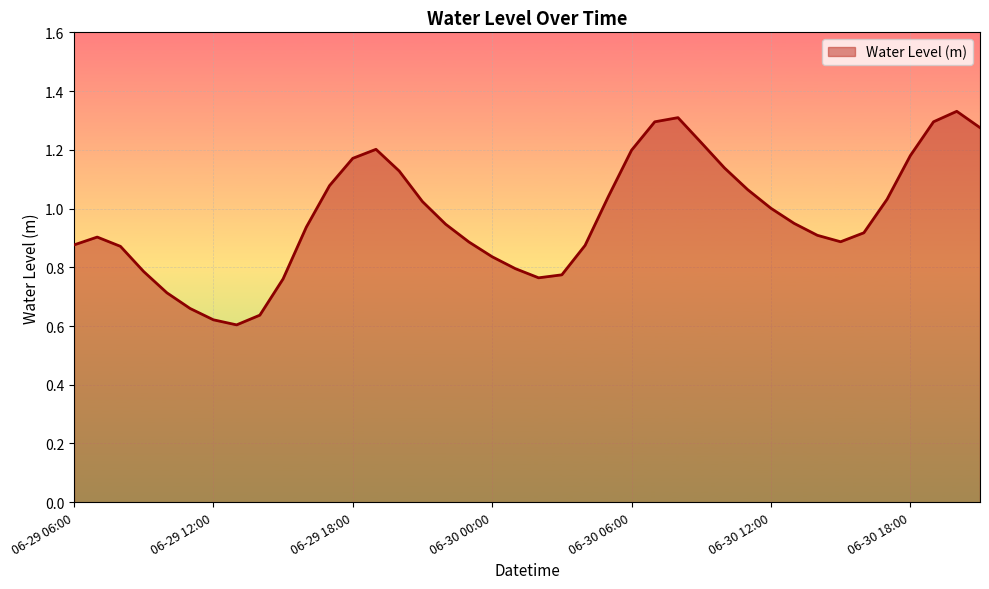

Does the chart display data point markers on the line(s)?

No